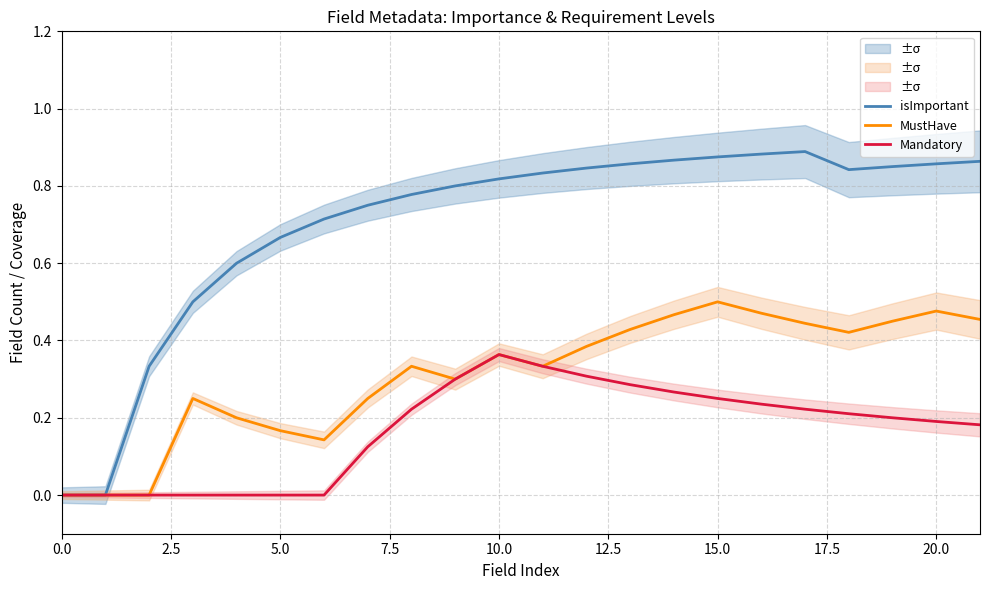

Rank the series at 12 from lowest to highest value.

Mandatory, MustHave, isImportant